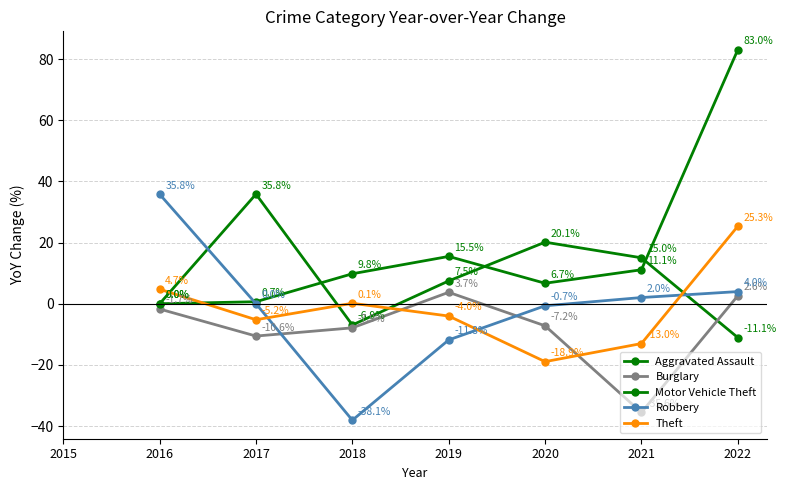

How many times do Aggravated Assault and Motor Vehicle Theft cross each other?

3